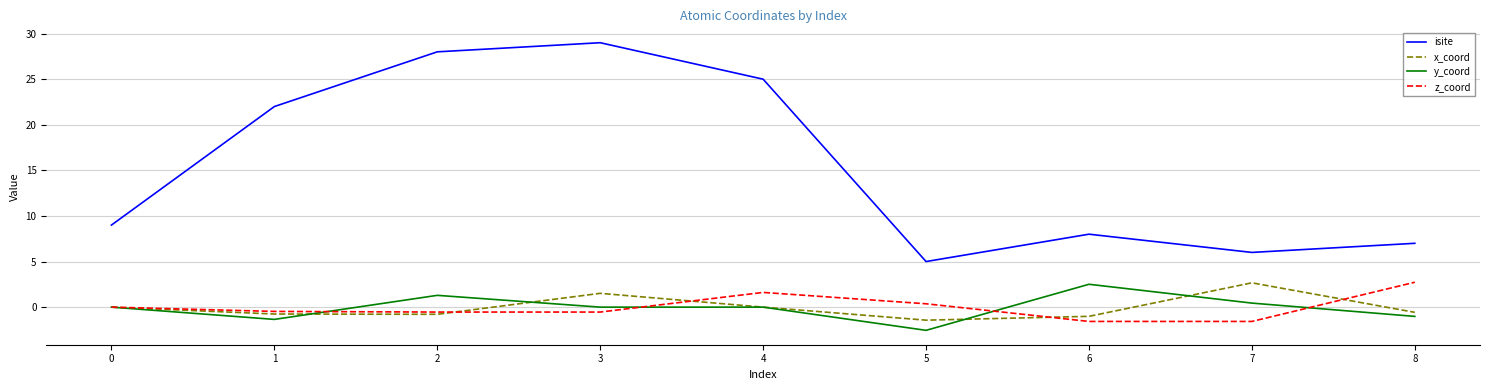

What is the average value of the y_coord series?

-0.1